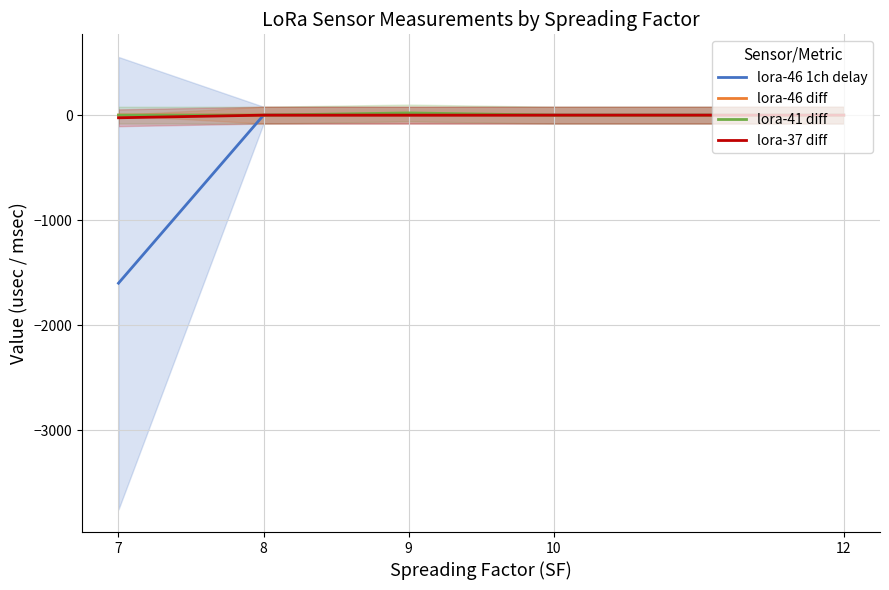

How many lines are shown in the chart?

4